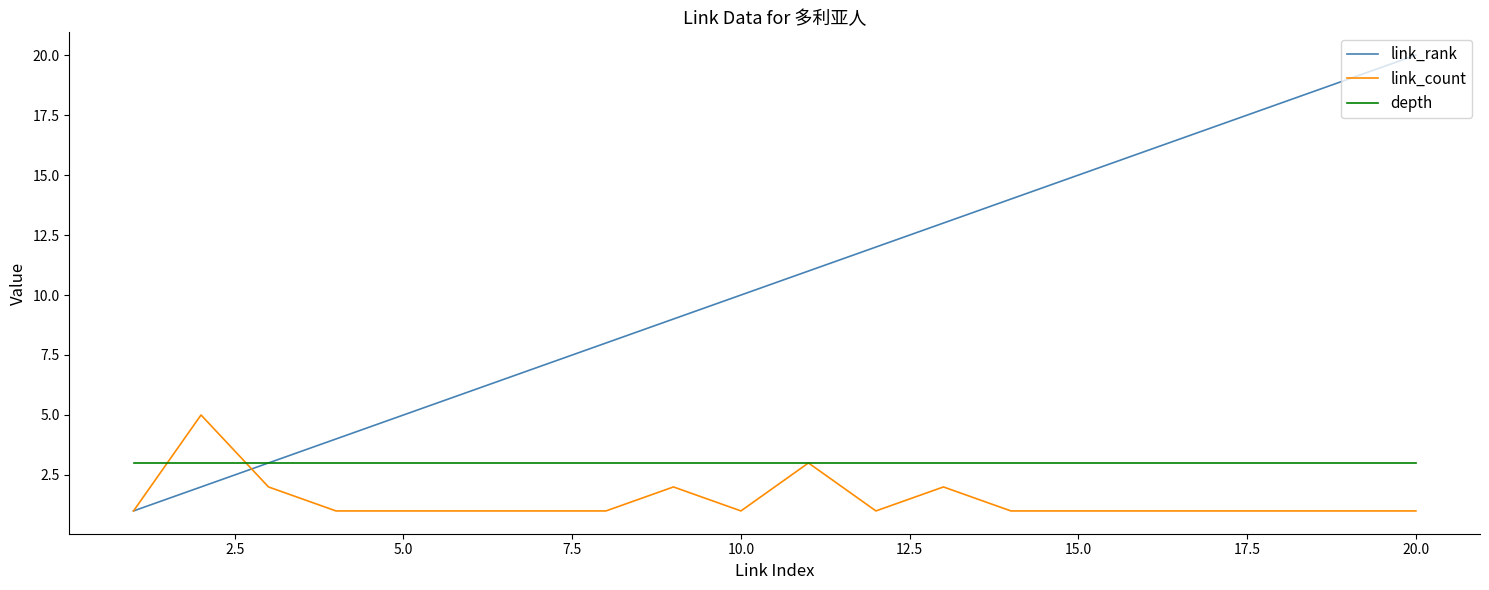

What is the minimum value shown in the chart?

1